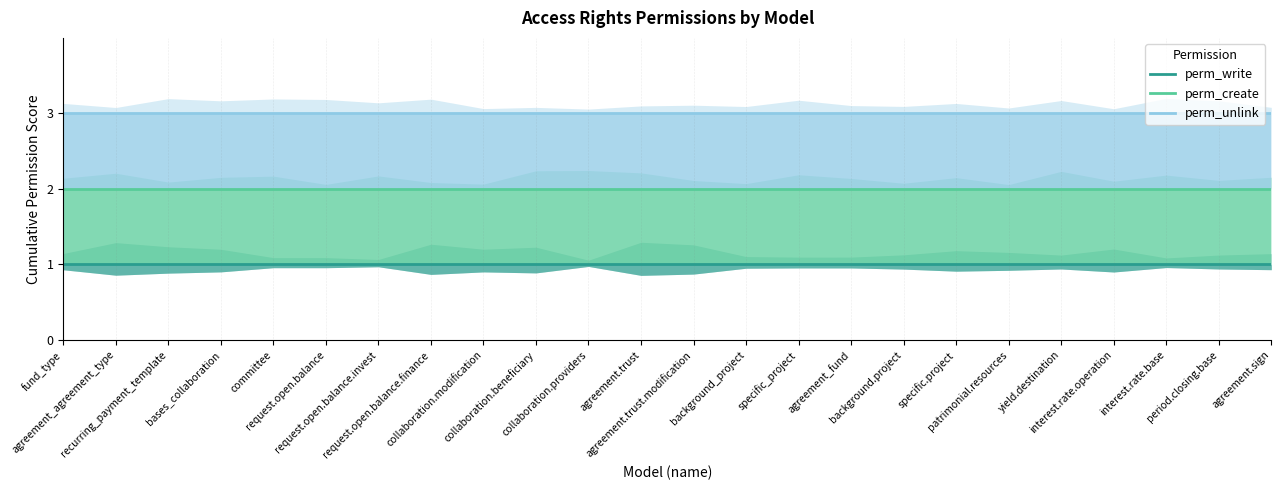

True or false: perm_create and perm_unlink cross at least once.

False